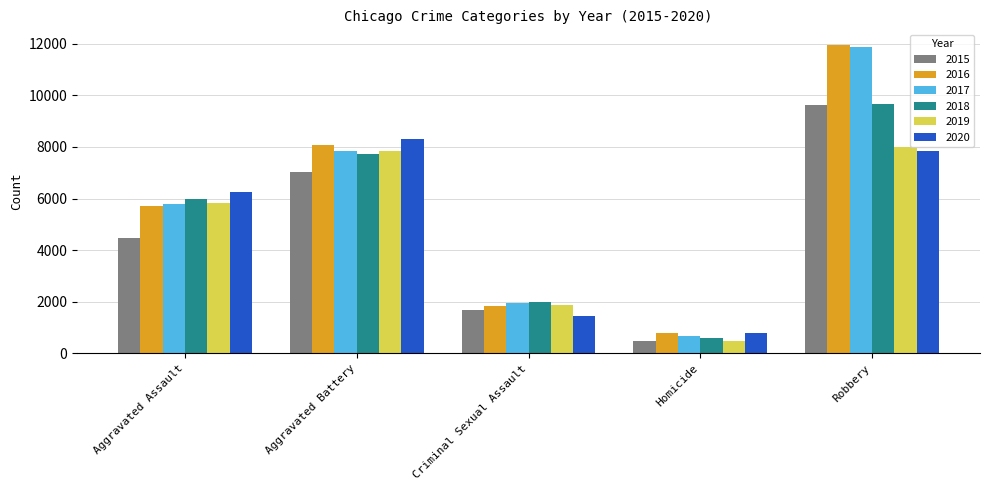

What is the difference between the maximum and minimum values in the 2015 series?

9142